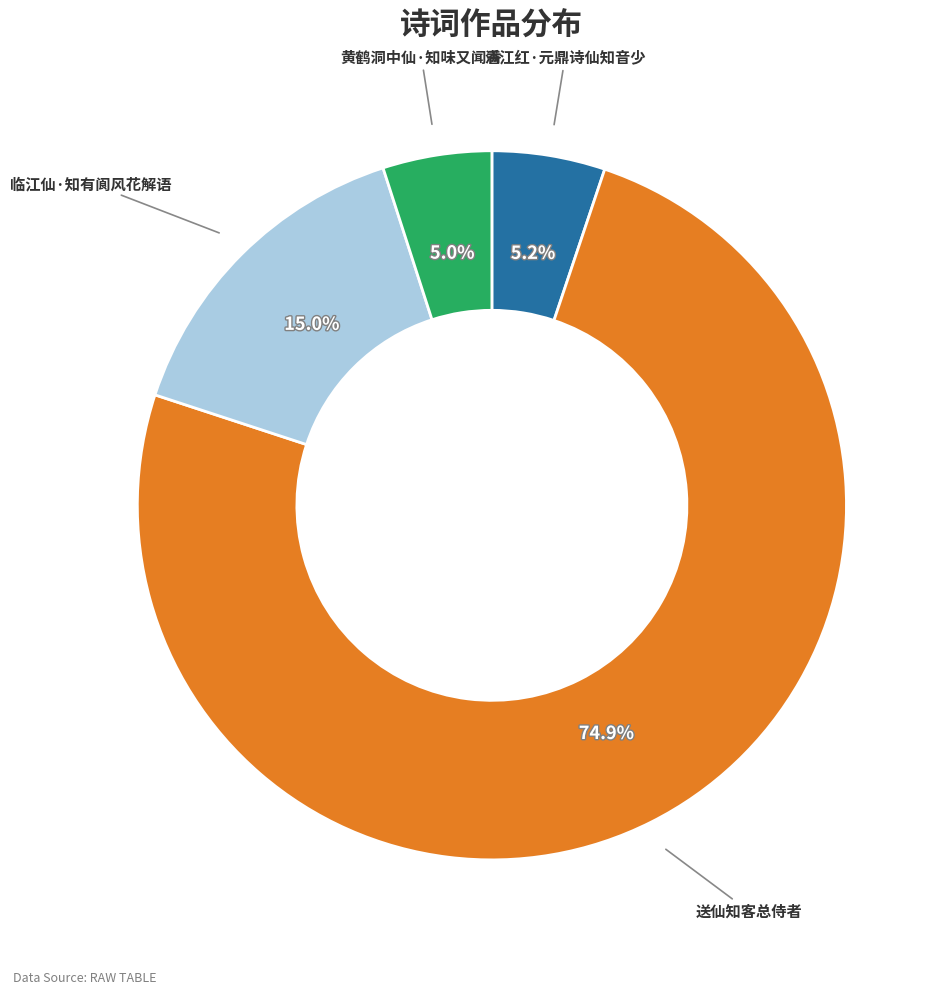

The 黄鹤洞中仙·知味又闻香 slice represents 16% of the pie. True or false?

False